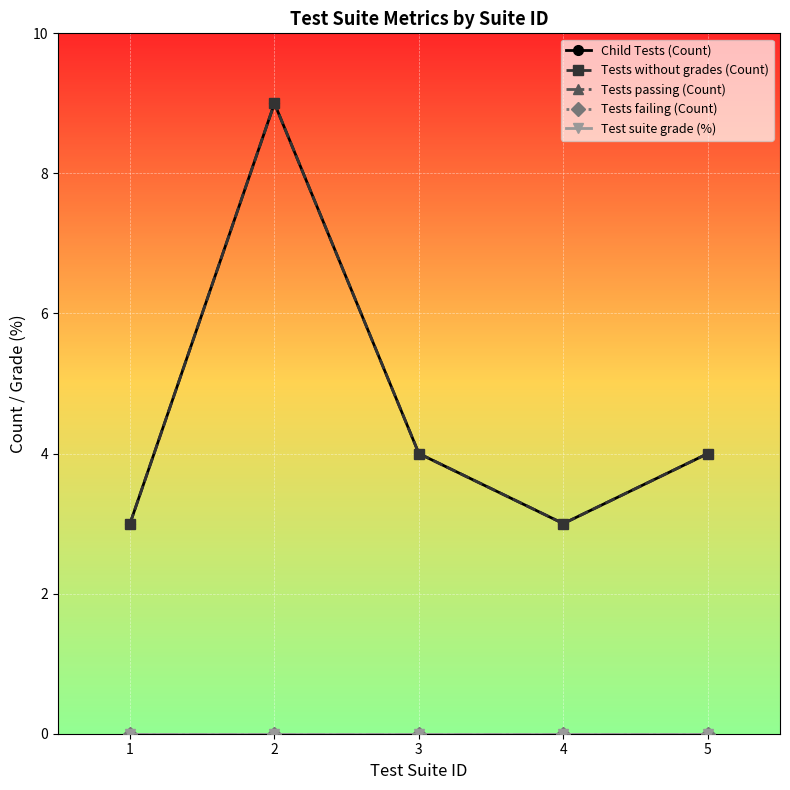

Which label corresponds to the smallest value in the chart?

1